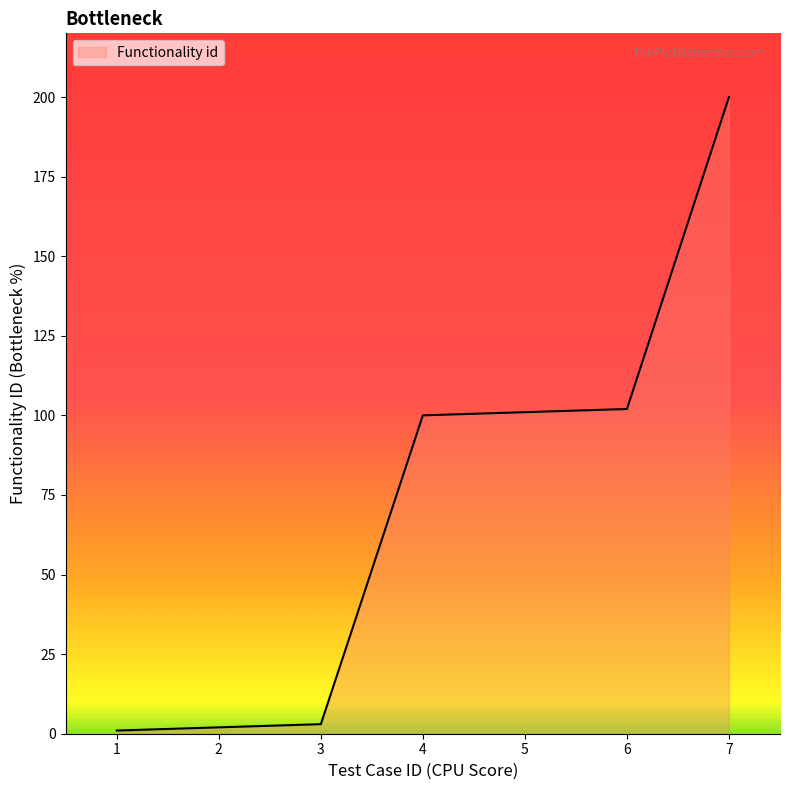

Does the chart have visible grid lines?

No